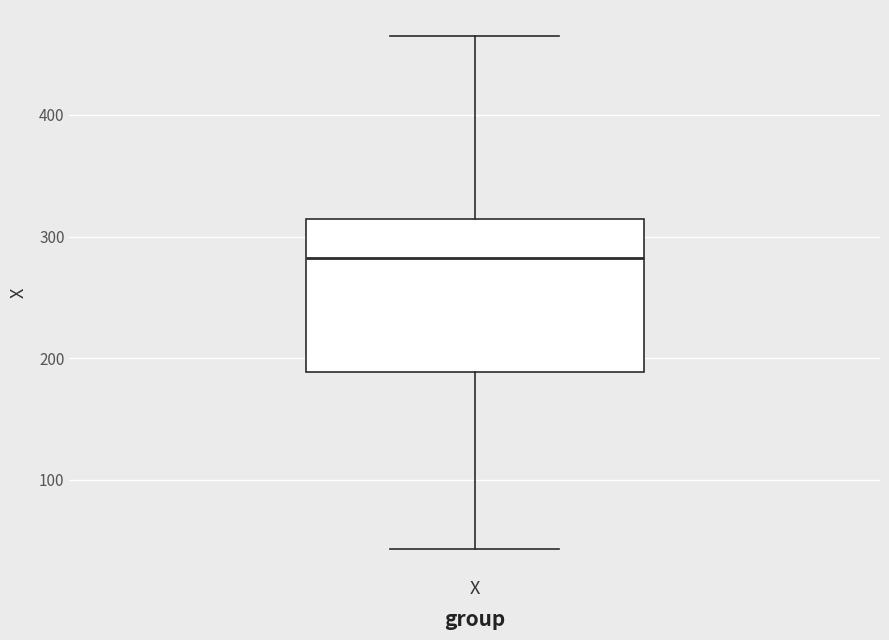

Where is the lower edge of the box for X on the y-axis? The values are not printed on the chart, so give them approximately, as read against the axis.

190